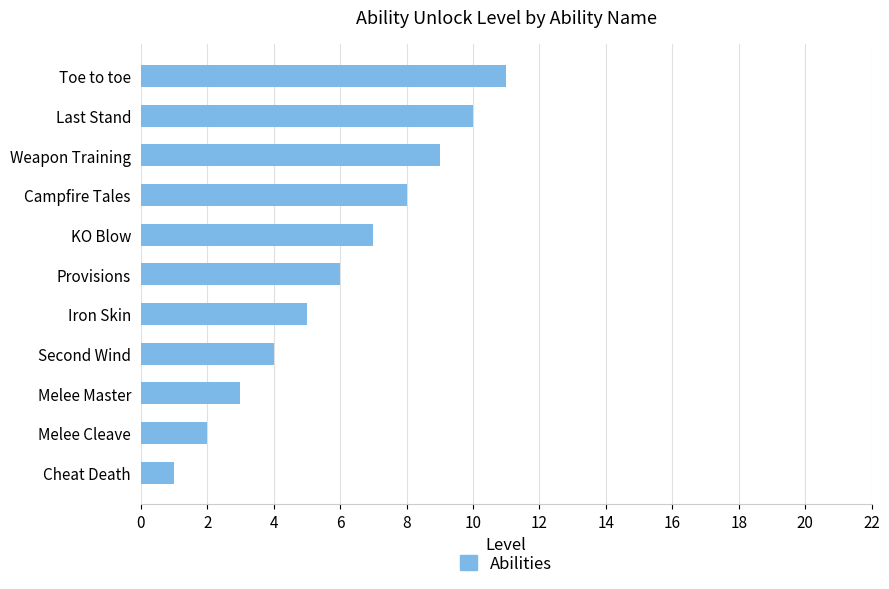

What is the minimum value shown in the chart?

1